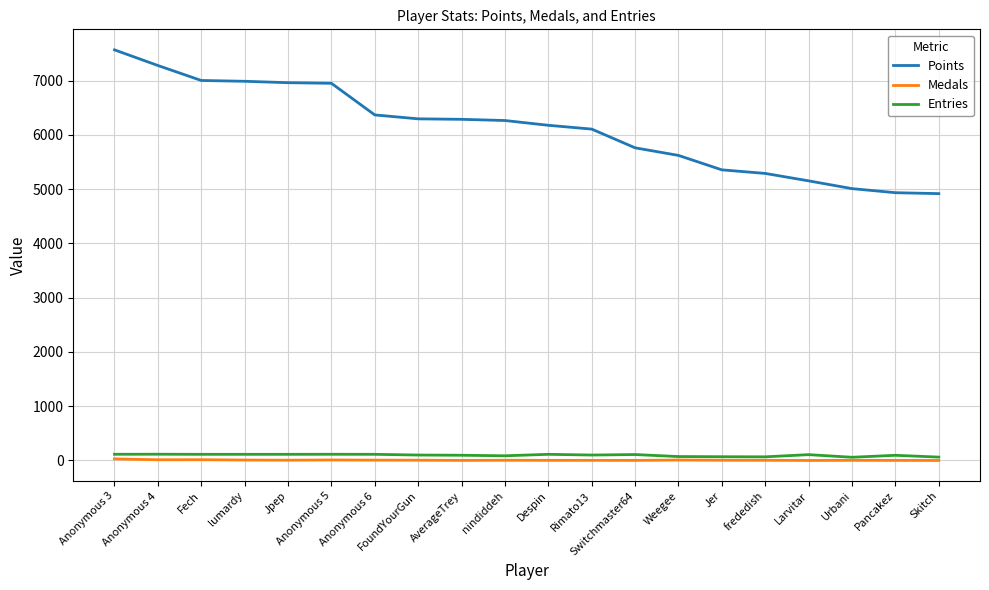

True or false: Points and Entries cross at least once.

False